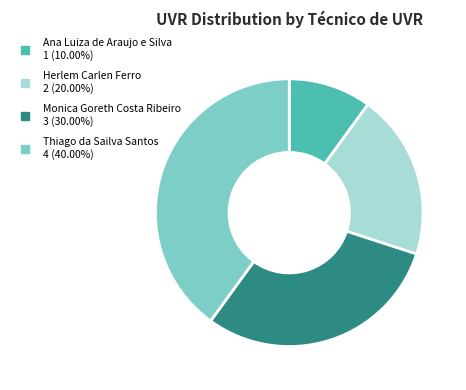

Which slice is the largest?

Thiago da Sailva Santos